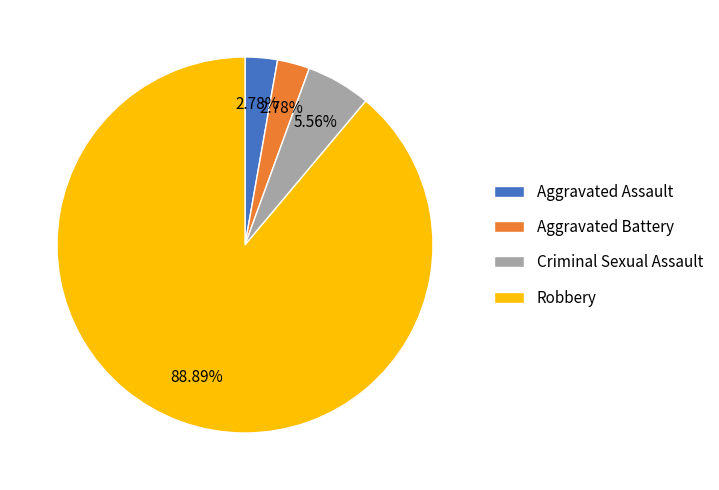

Count the number of slices in the pie.

4